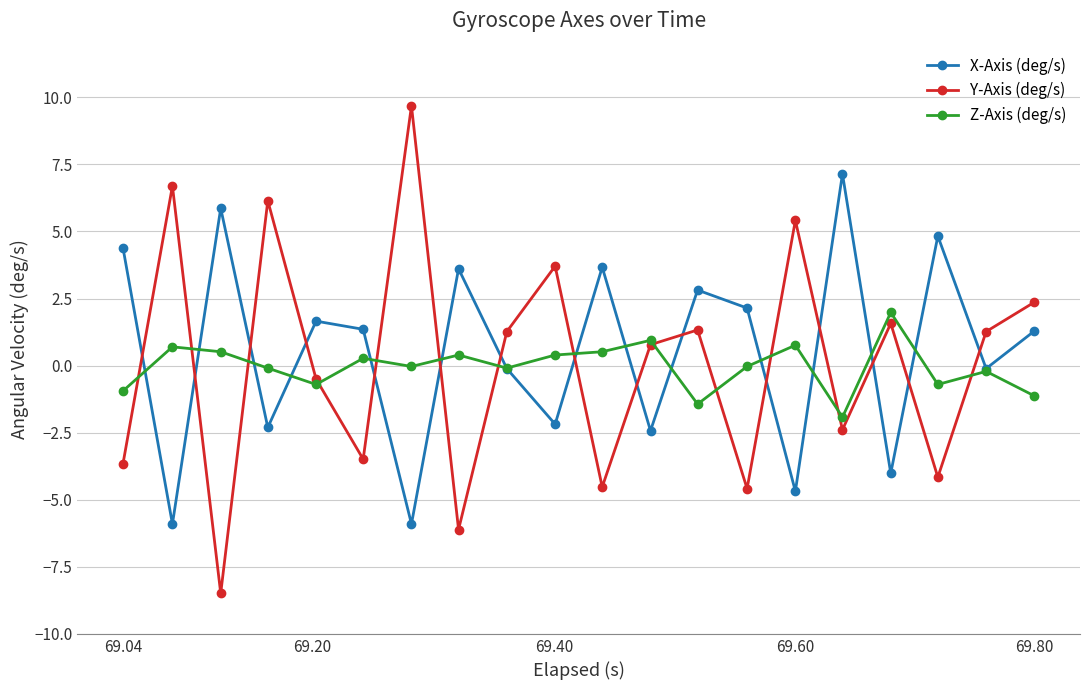

How many interior local valleys does the X-Axis (deg/s) series have?

8